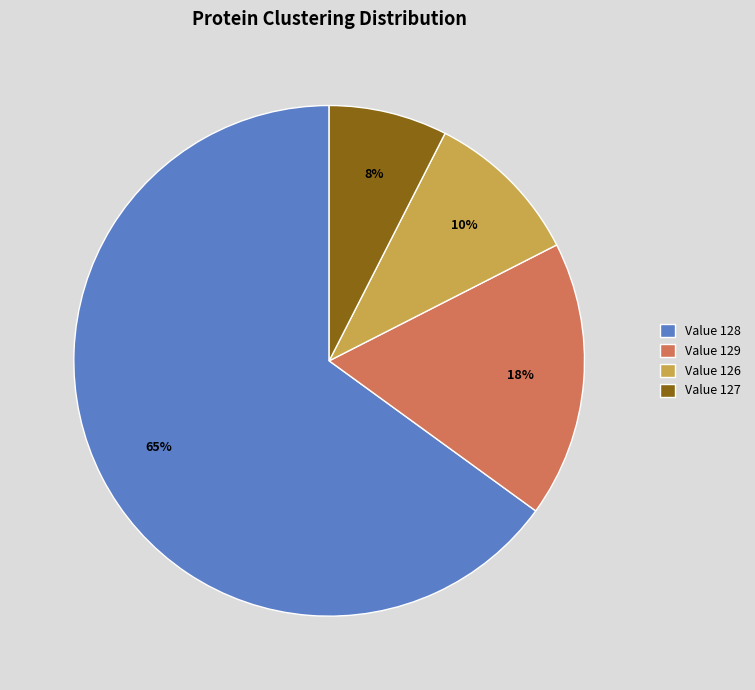

Does any single category account for the majority?

Yes